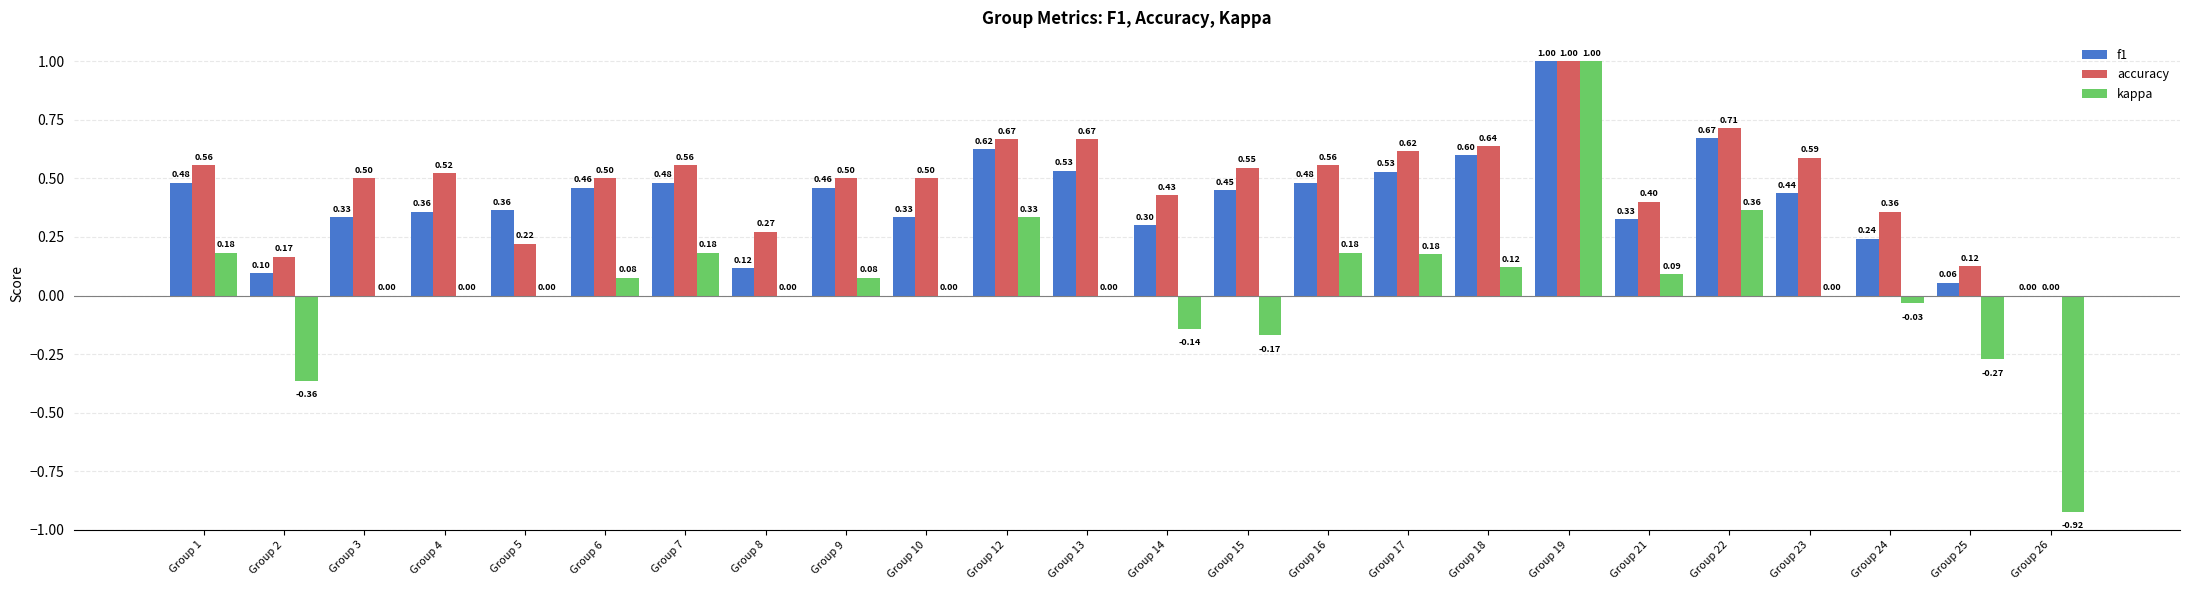

Are the bars grouped side by side (vs. stacked)?

Yes